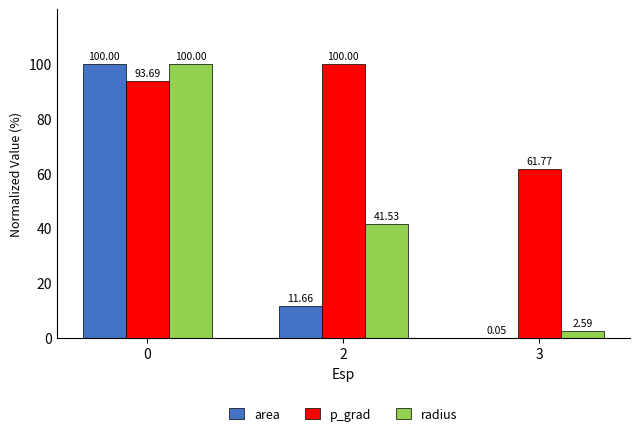

Which series changed the most between 2 and 3?

radius